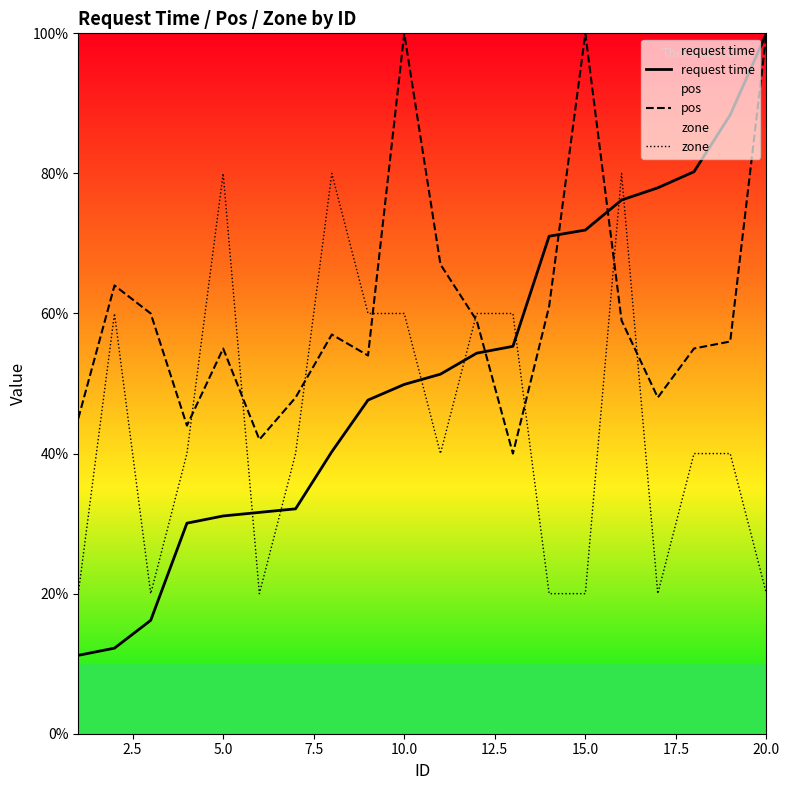

Rank the series by their average value, from highest to lowest.

pos, request time, zone